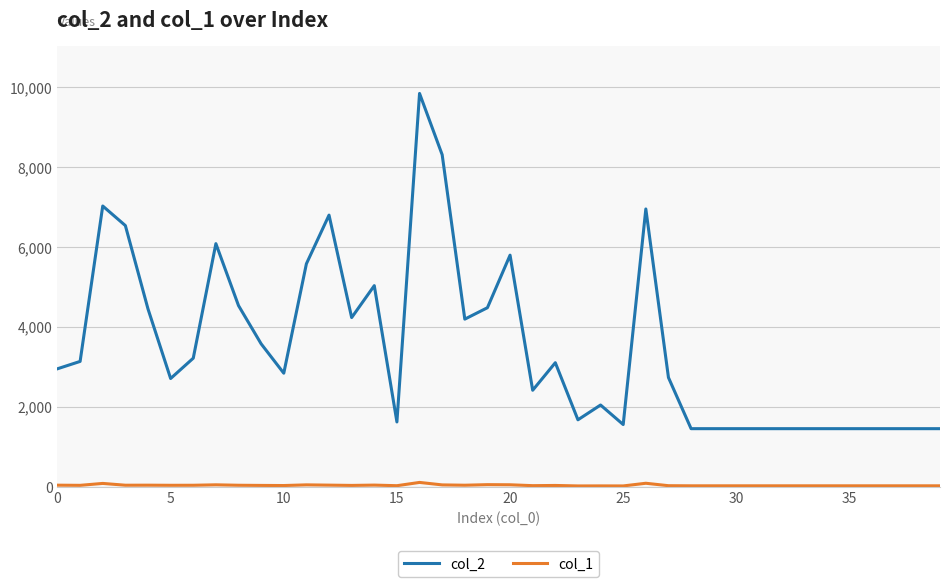

List the series in order of their overall mean, lowest first.

col_1, col_2